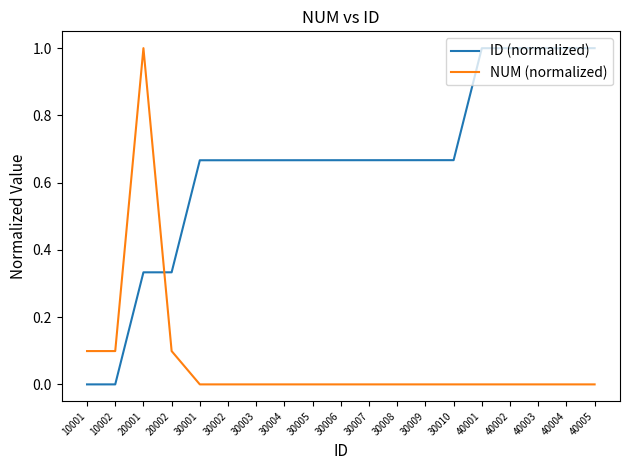

What is the difference between the highest and lowest values at 40002?

1.0